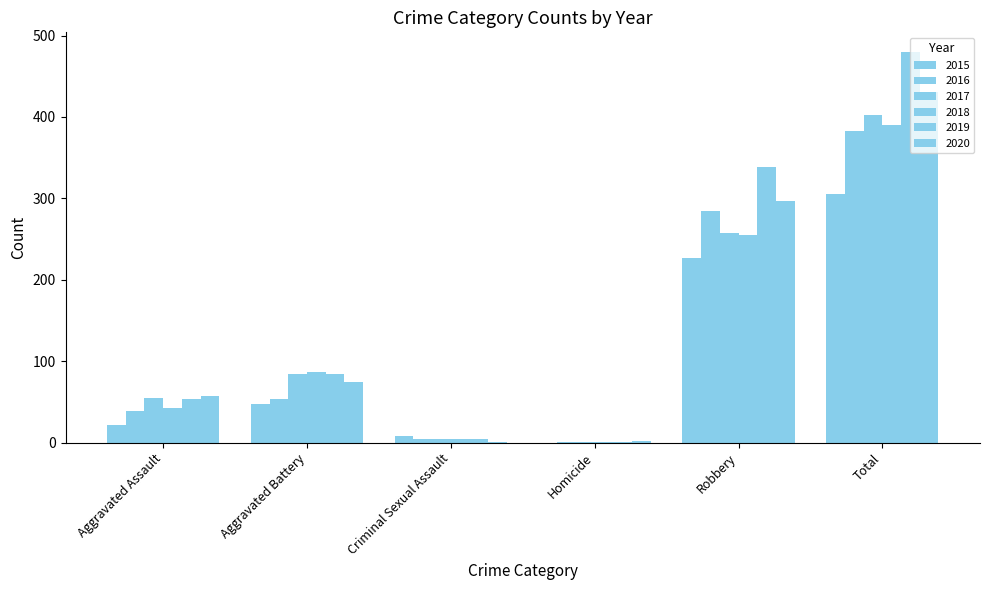

How many groups of bars are there?

6